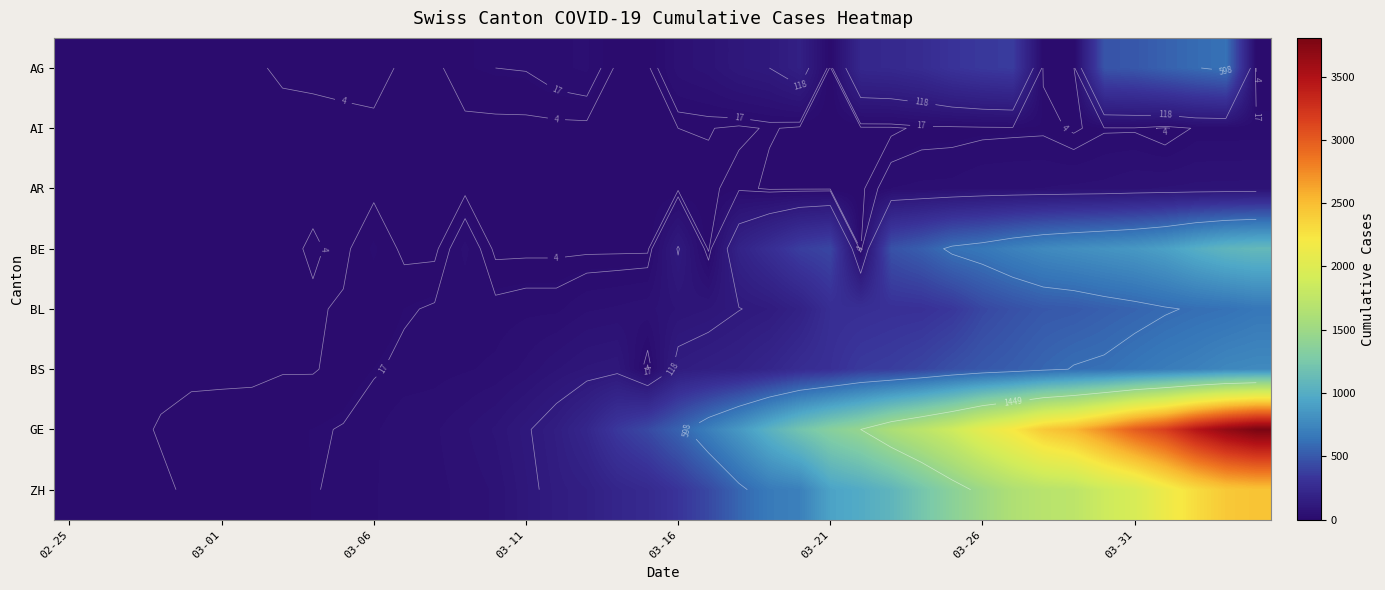

How many positive values does the BS series have?

37